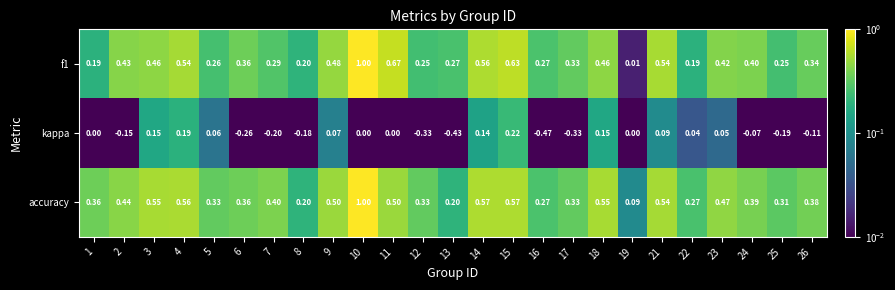

Between 15 and 26, which series saw the biggest shift?

kappa